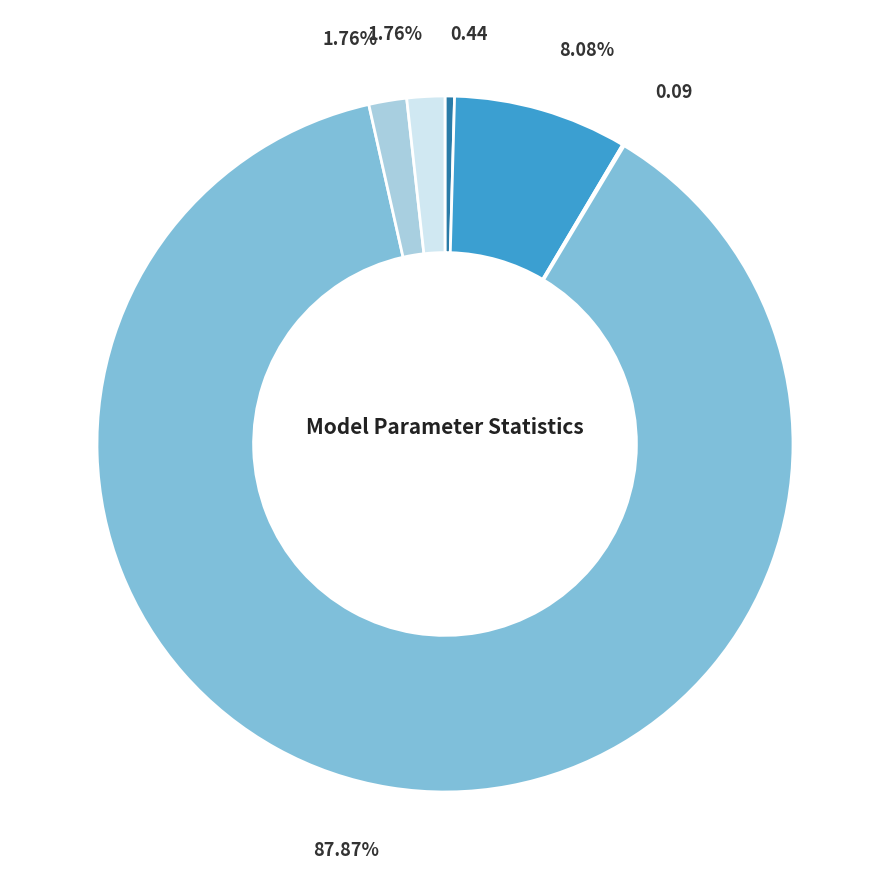

Does any single category account for the majority?

Yes